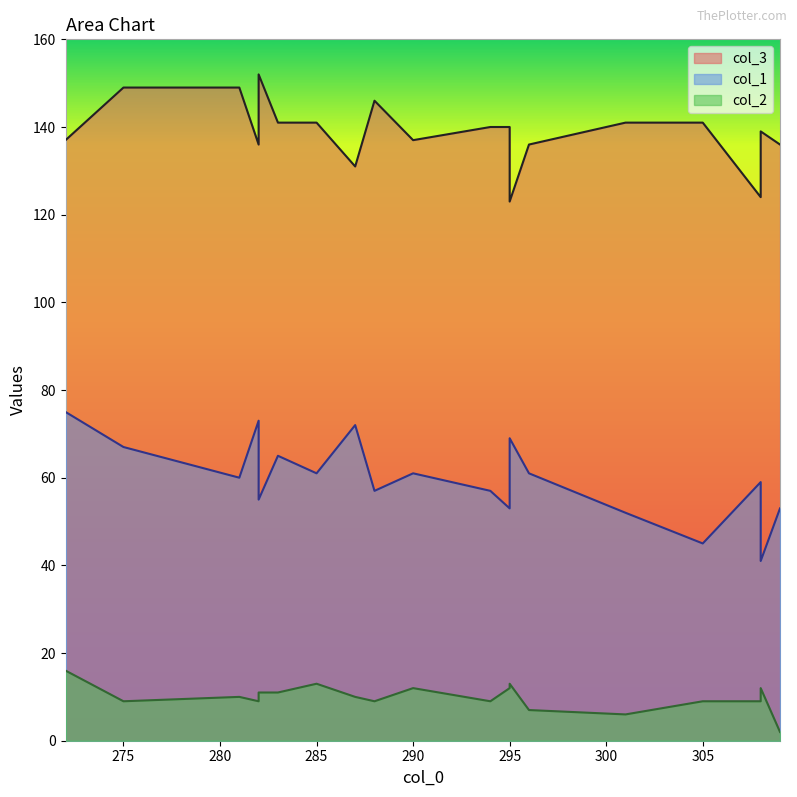

At which label does col_2 reach its minimum?

309